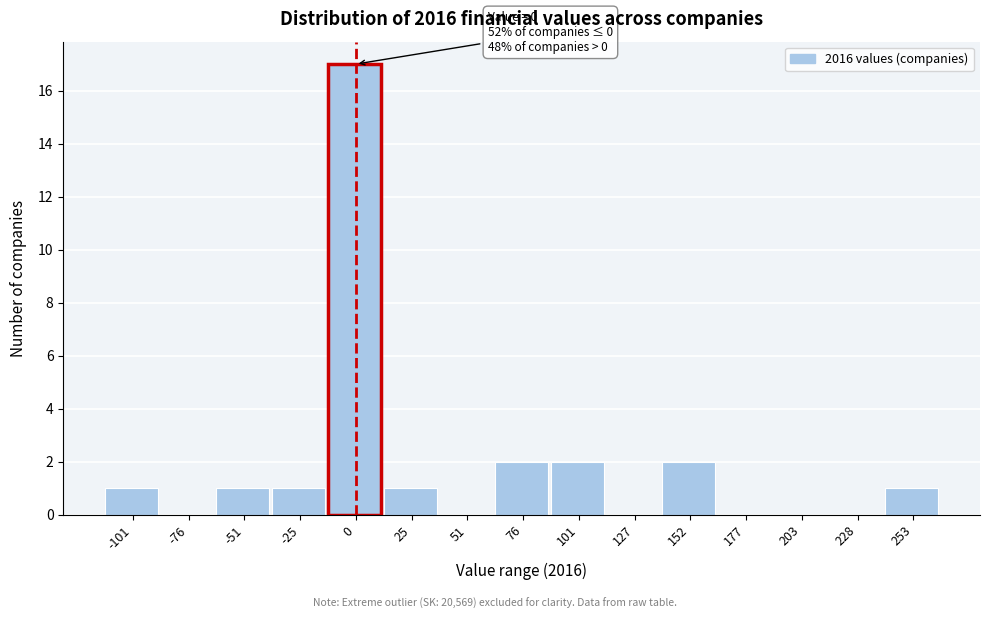

Which range on the x-axis has the tallest bar?

-15 to 15